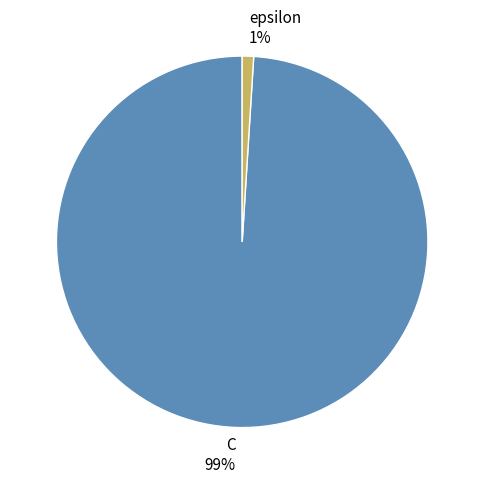

How many segments does this pie chart have?

2